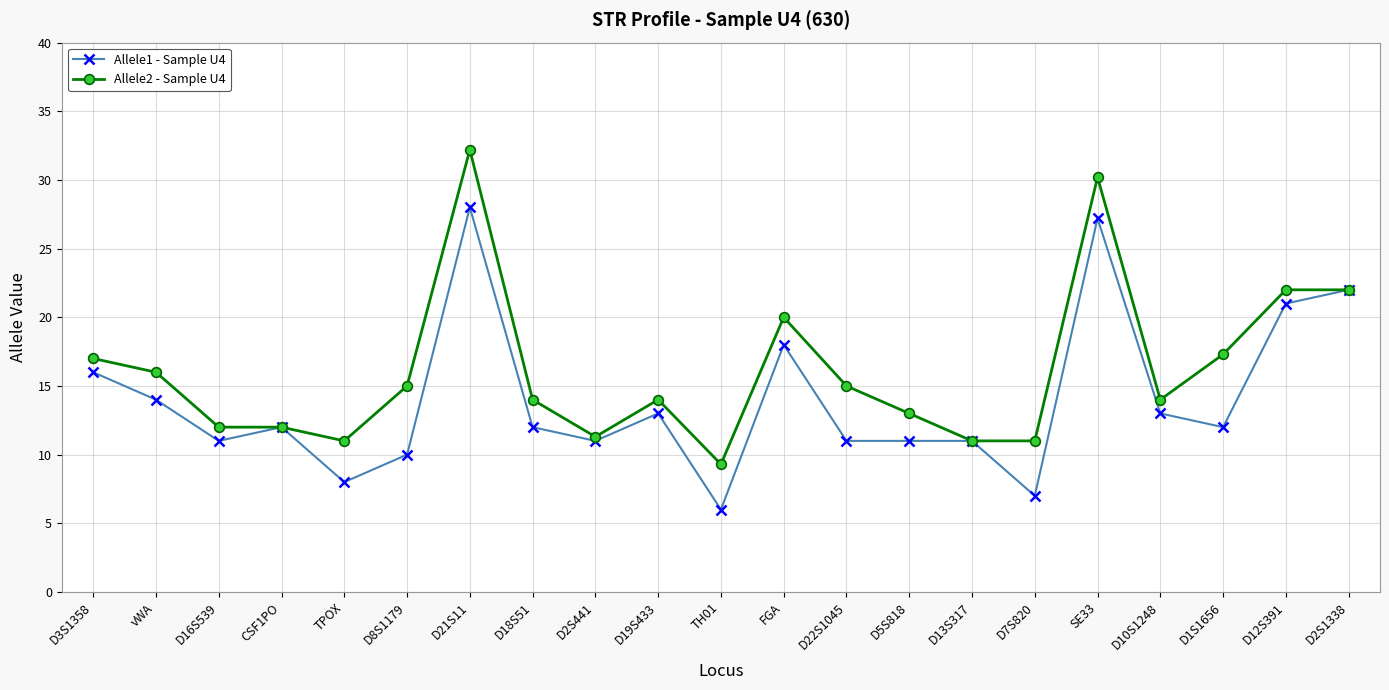

Is it true that Allele2 - Sample U4 equals 14.0 at D19S433?

True